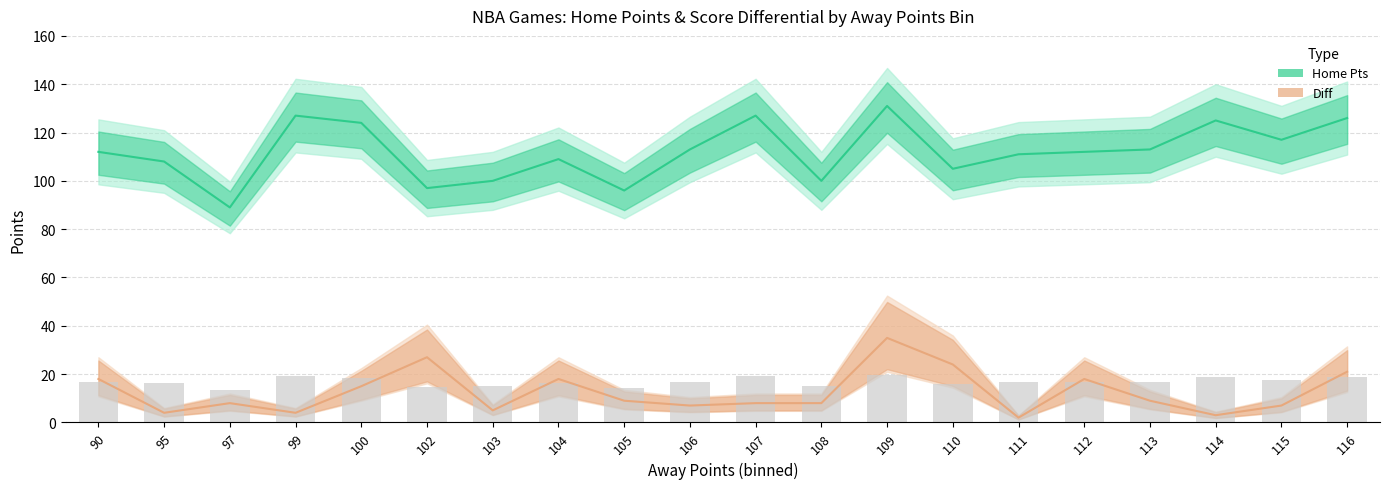

Which series changed the most between 100 and 113?

Home Pts